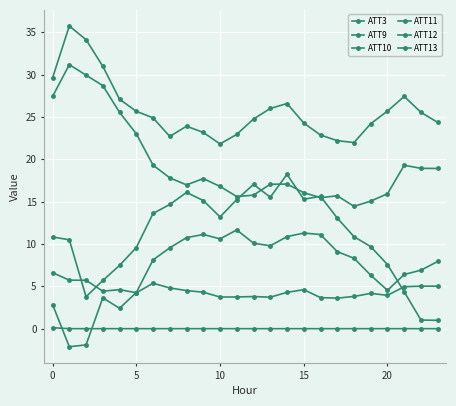

How many lines are shown in the chart?

6